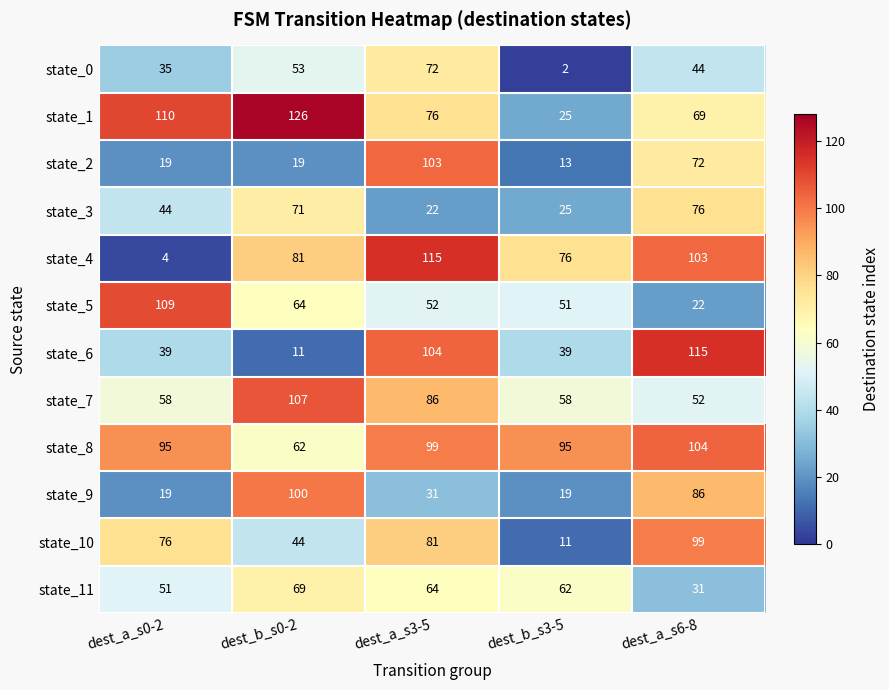

What is the difference between the second highest and second lowest values in the state_1 series?

41